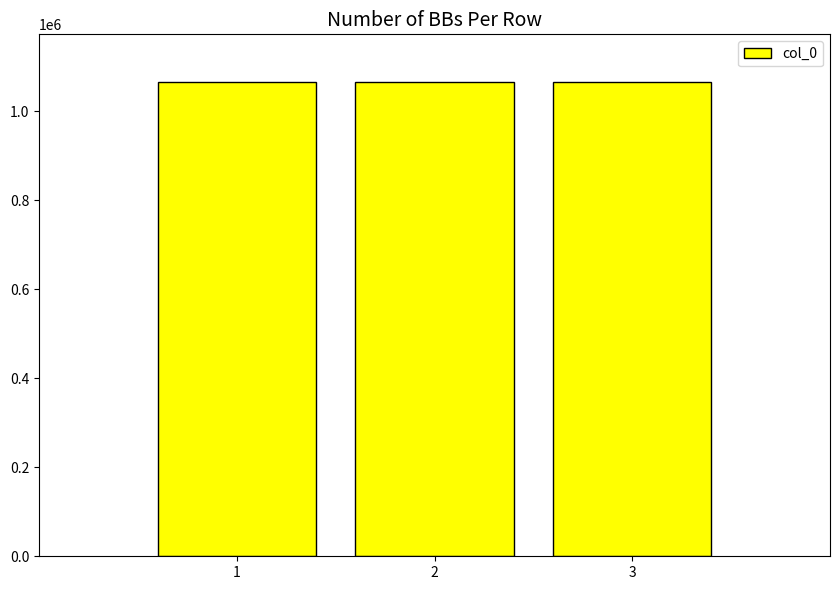

Is it true that the value at 1 is 1065645?

True